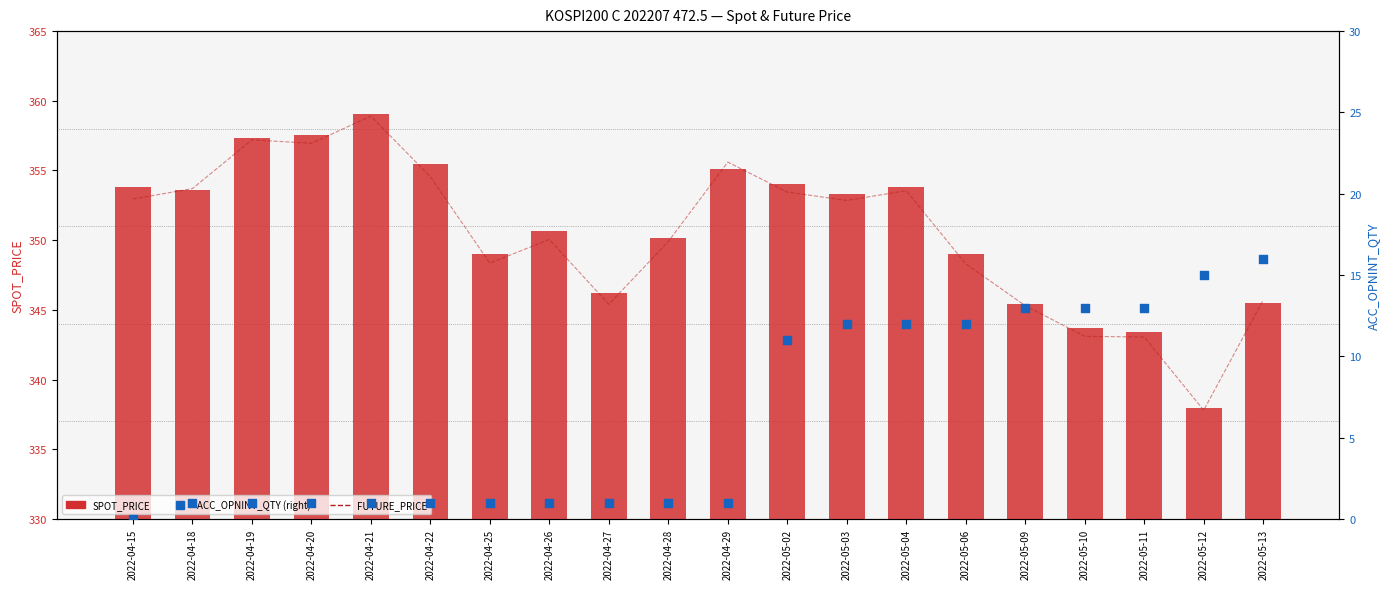

Which series has the widest spread of Y values?

FUTURE_PRICE